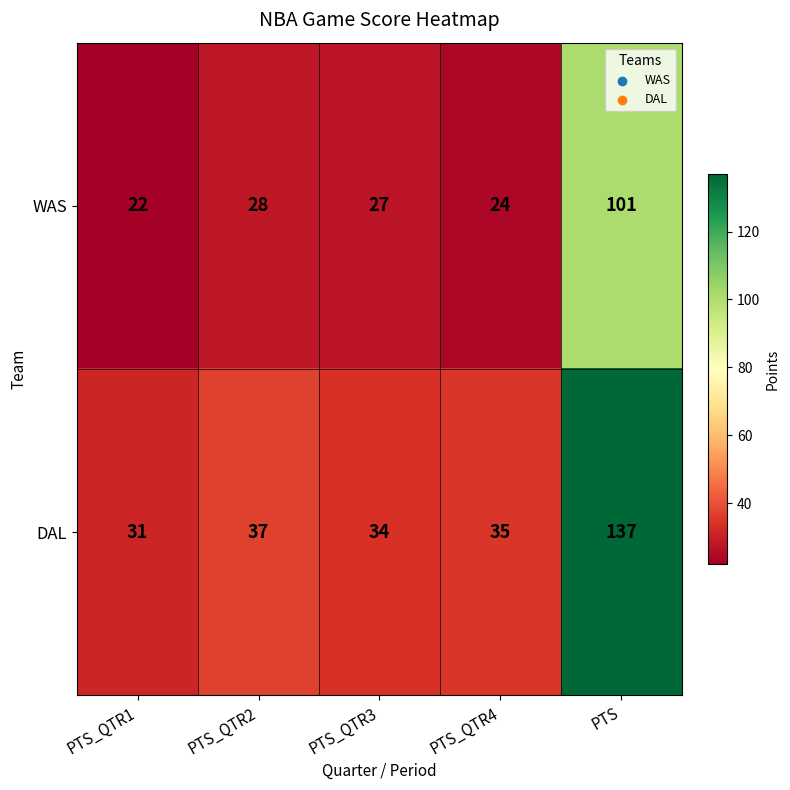

Is it true that WAS equals 18 at PTS_QTR3?

False